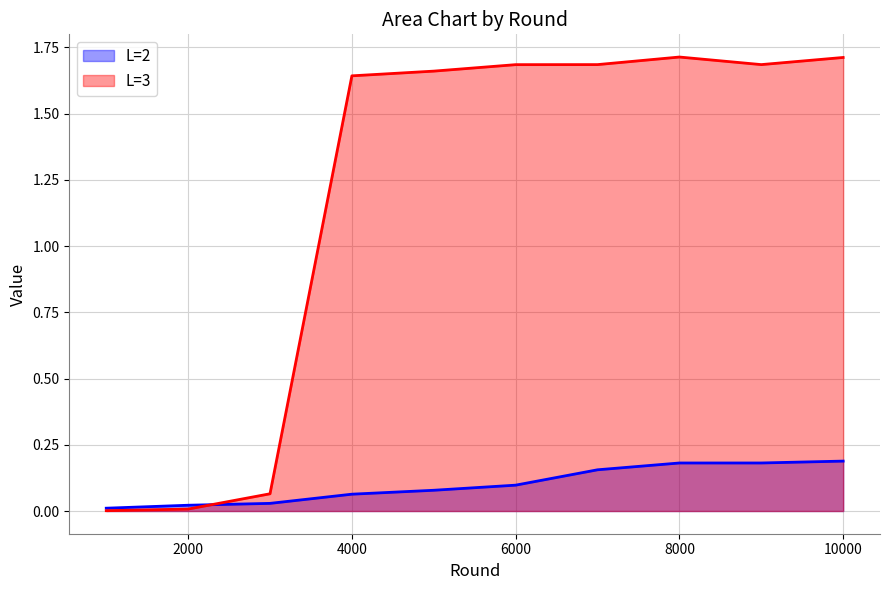

How many intersections are there between L=3 and L=2?

1